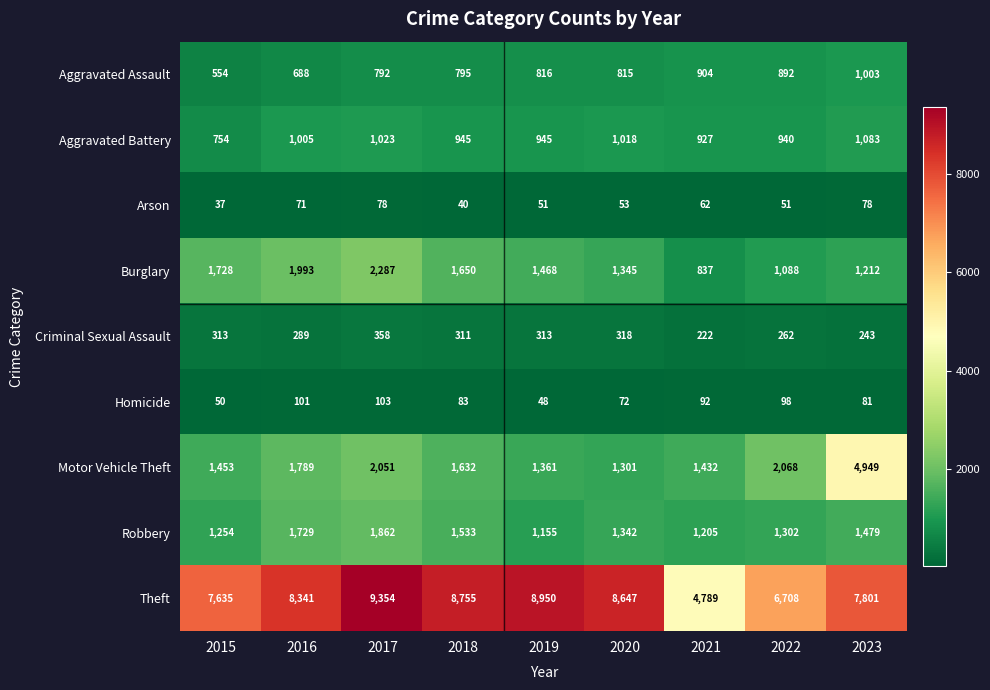

What value does the Homicide series have at 2017, to the nearest 10?

100